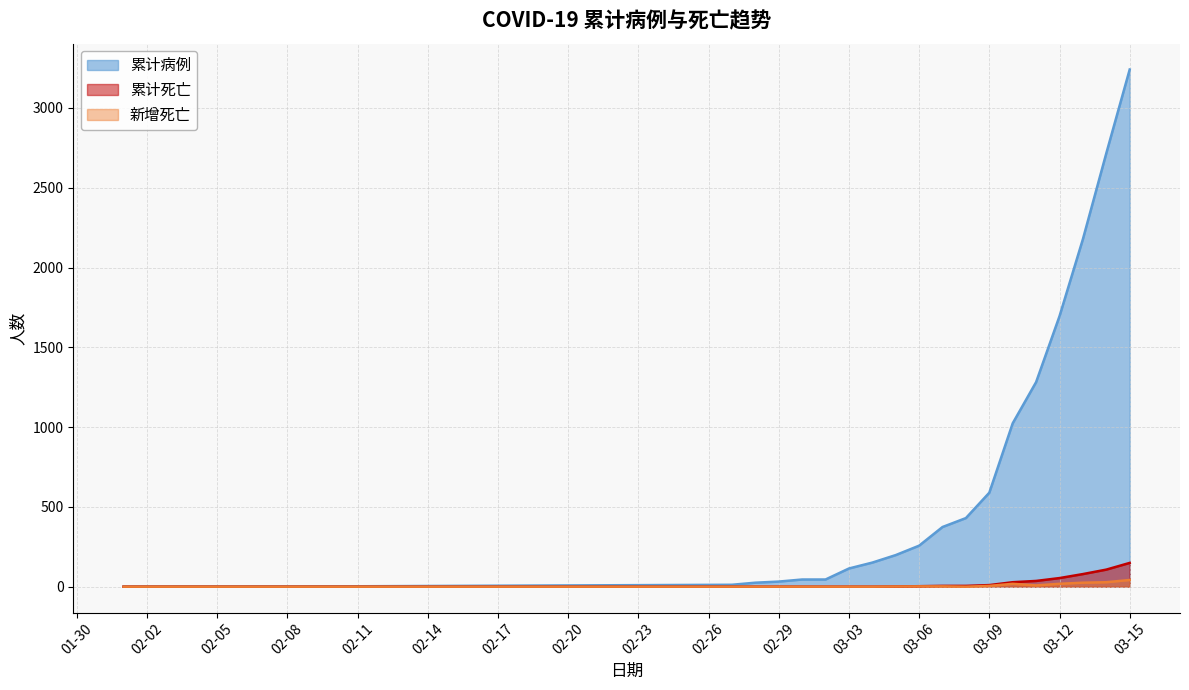

What is the highest value of the 累计死亡 series?

149